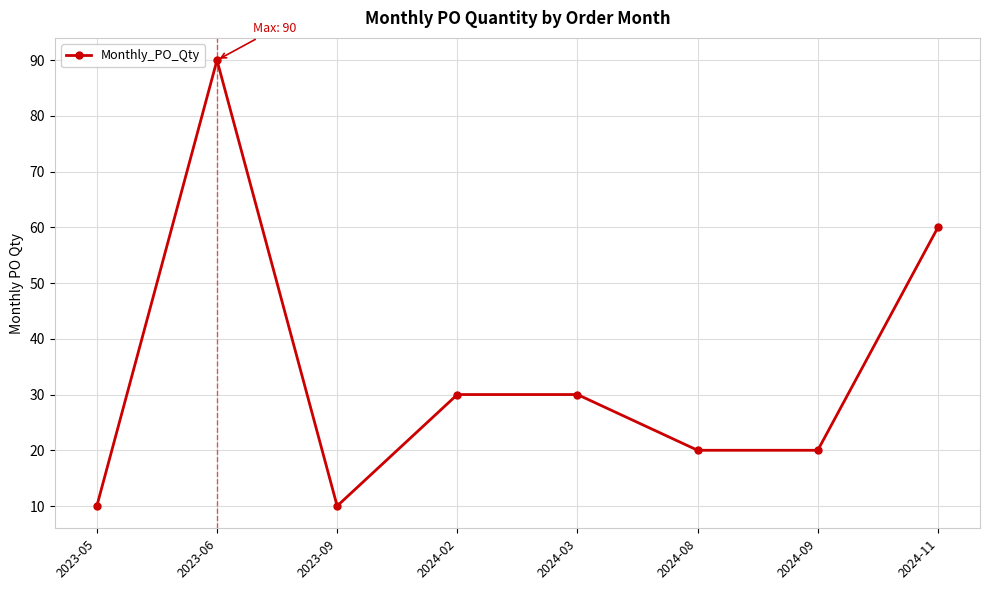

How many data points are less than 30?

4